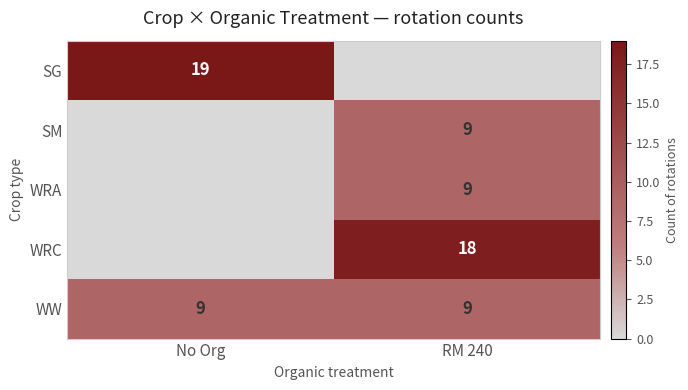

What is the sum of the WW values at No Org and RM 240?

18